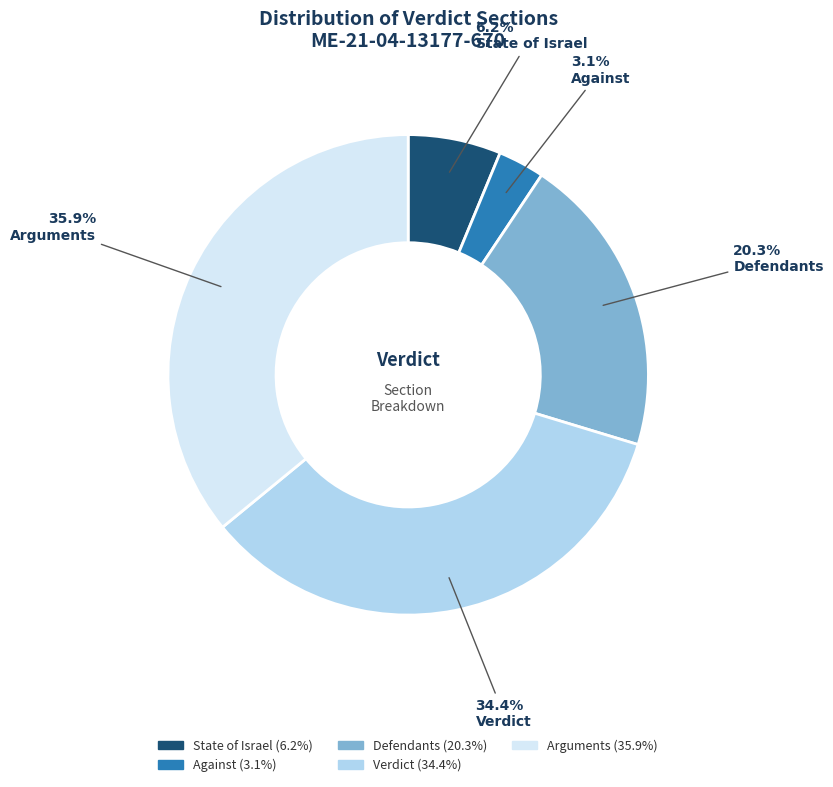

Is there a majority slice in this chart?

No